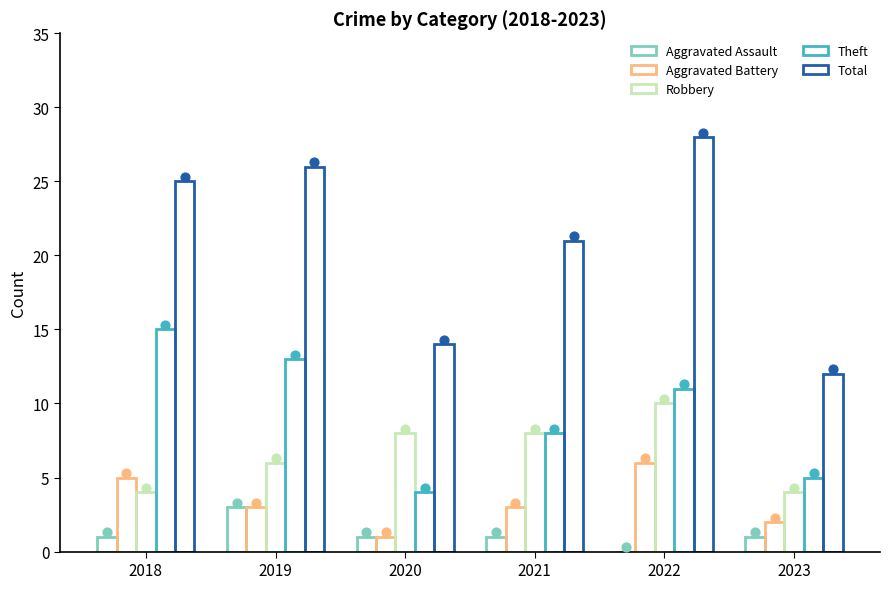

What is the total value across all series at 2023?

24